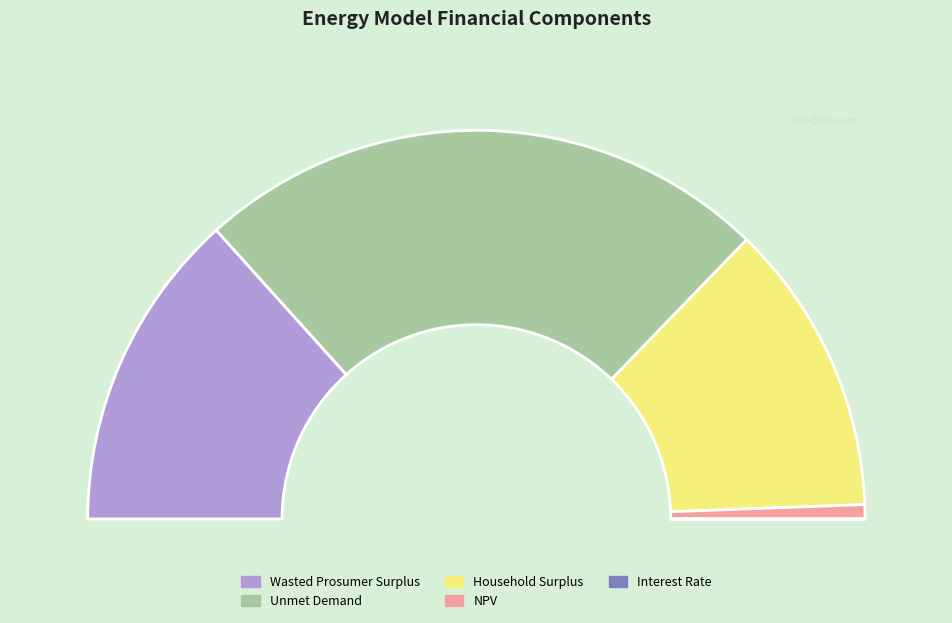

How many slices are in this pie chart?

5